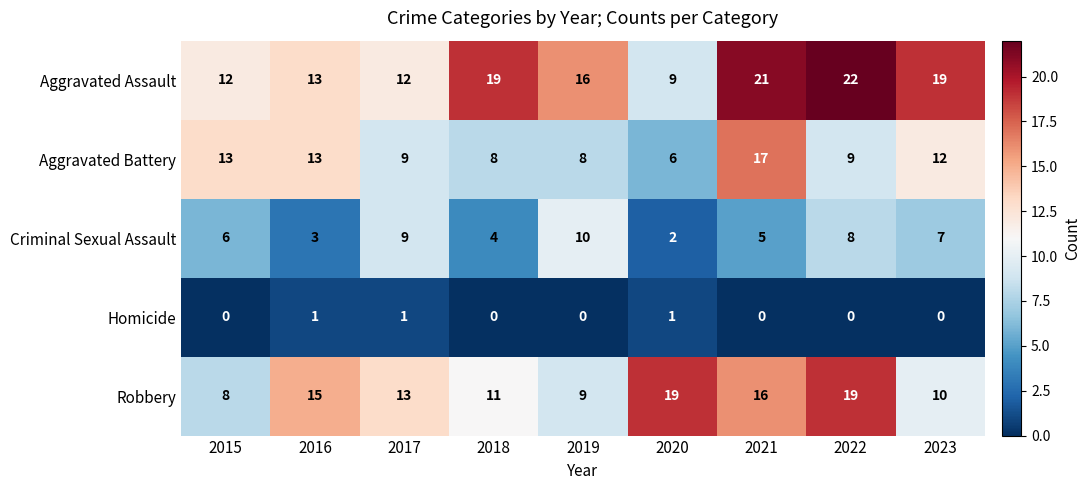

Which series has the largest total across all categories?

Aggravated Assault